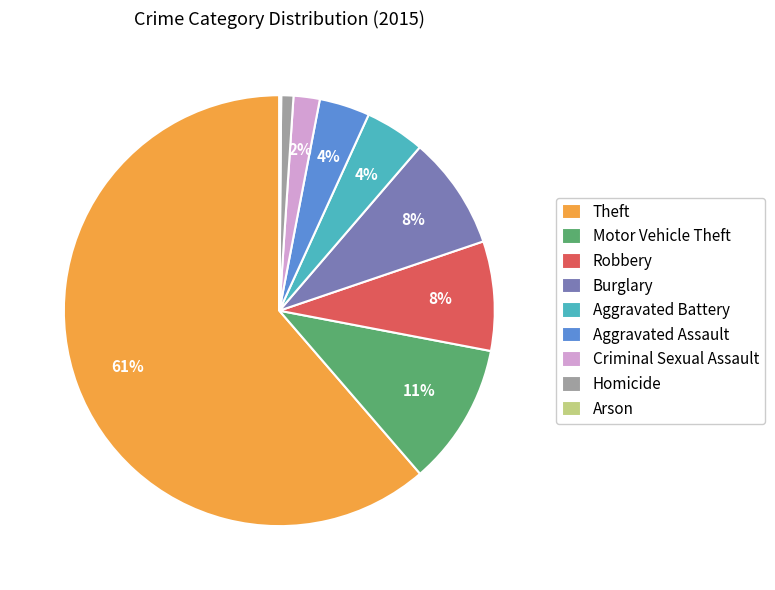

Which category has the biggest portion of the pie?

Theft